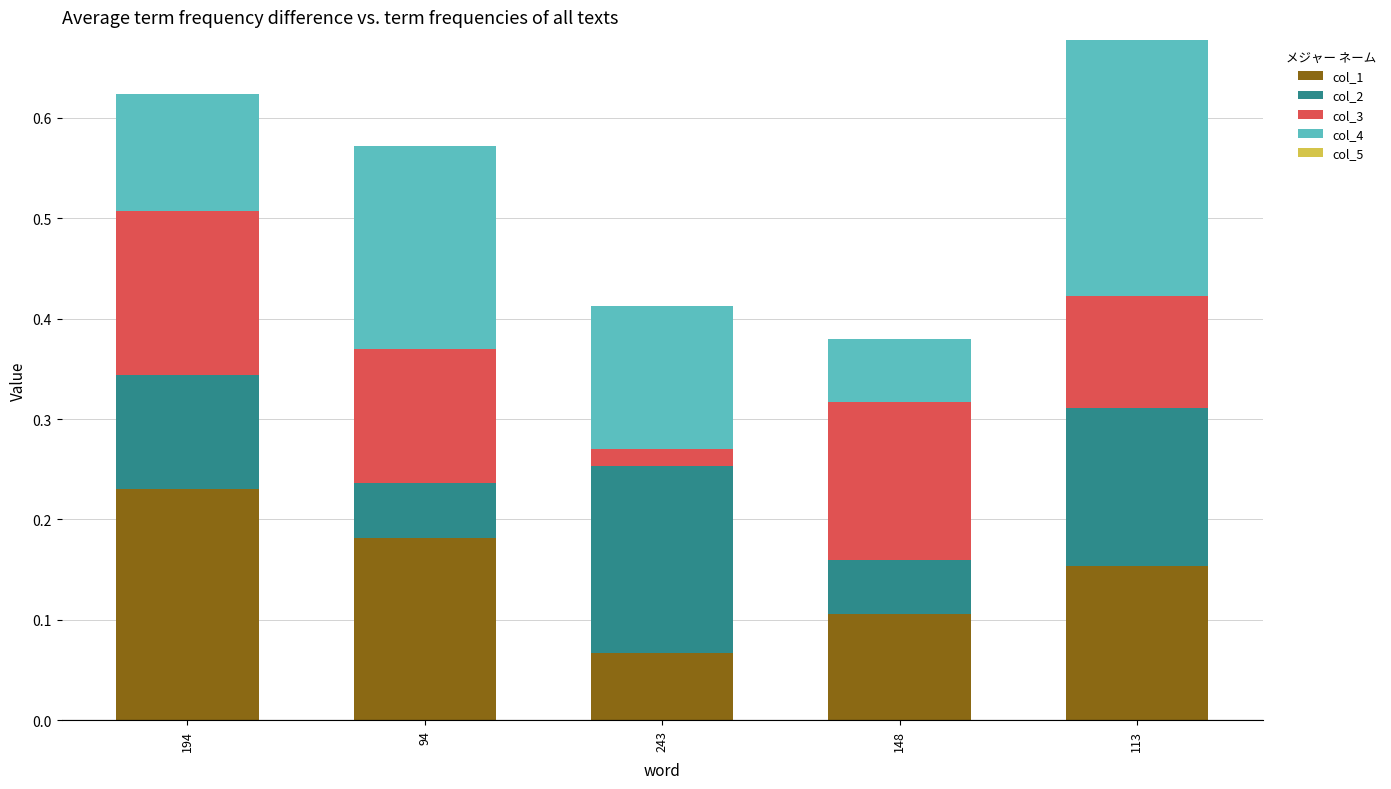

Is it true that col_1 equals 0.2 at 148?

False